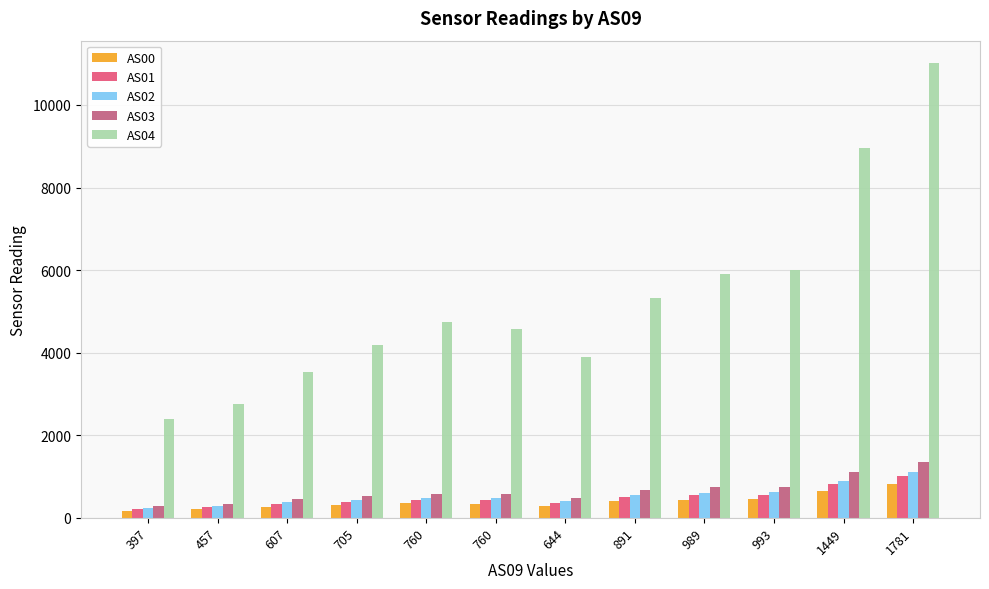

At which category is the sum across all series the highest?

1781